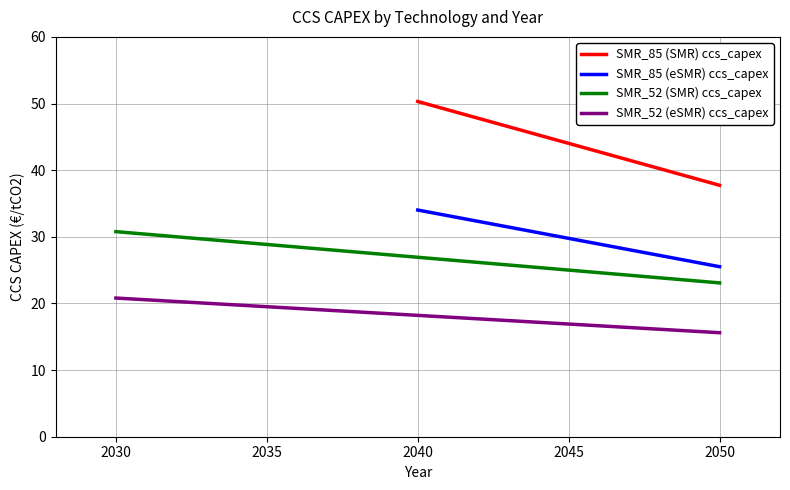

Is this an area chart (filled region under the line)?

No